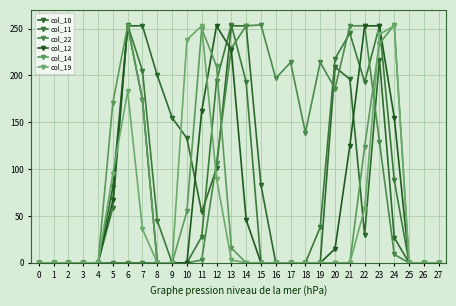

How many values in the col_19 series exceed 0?

10